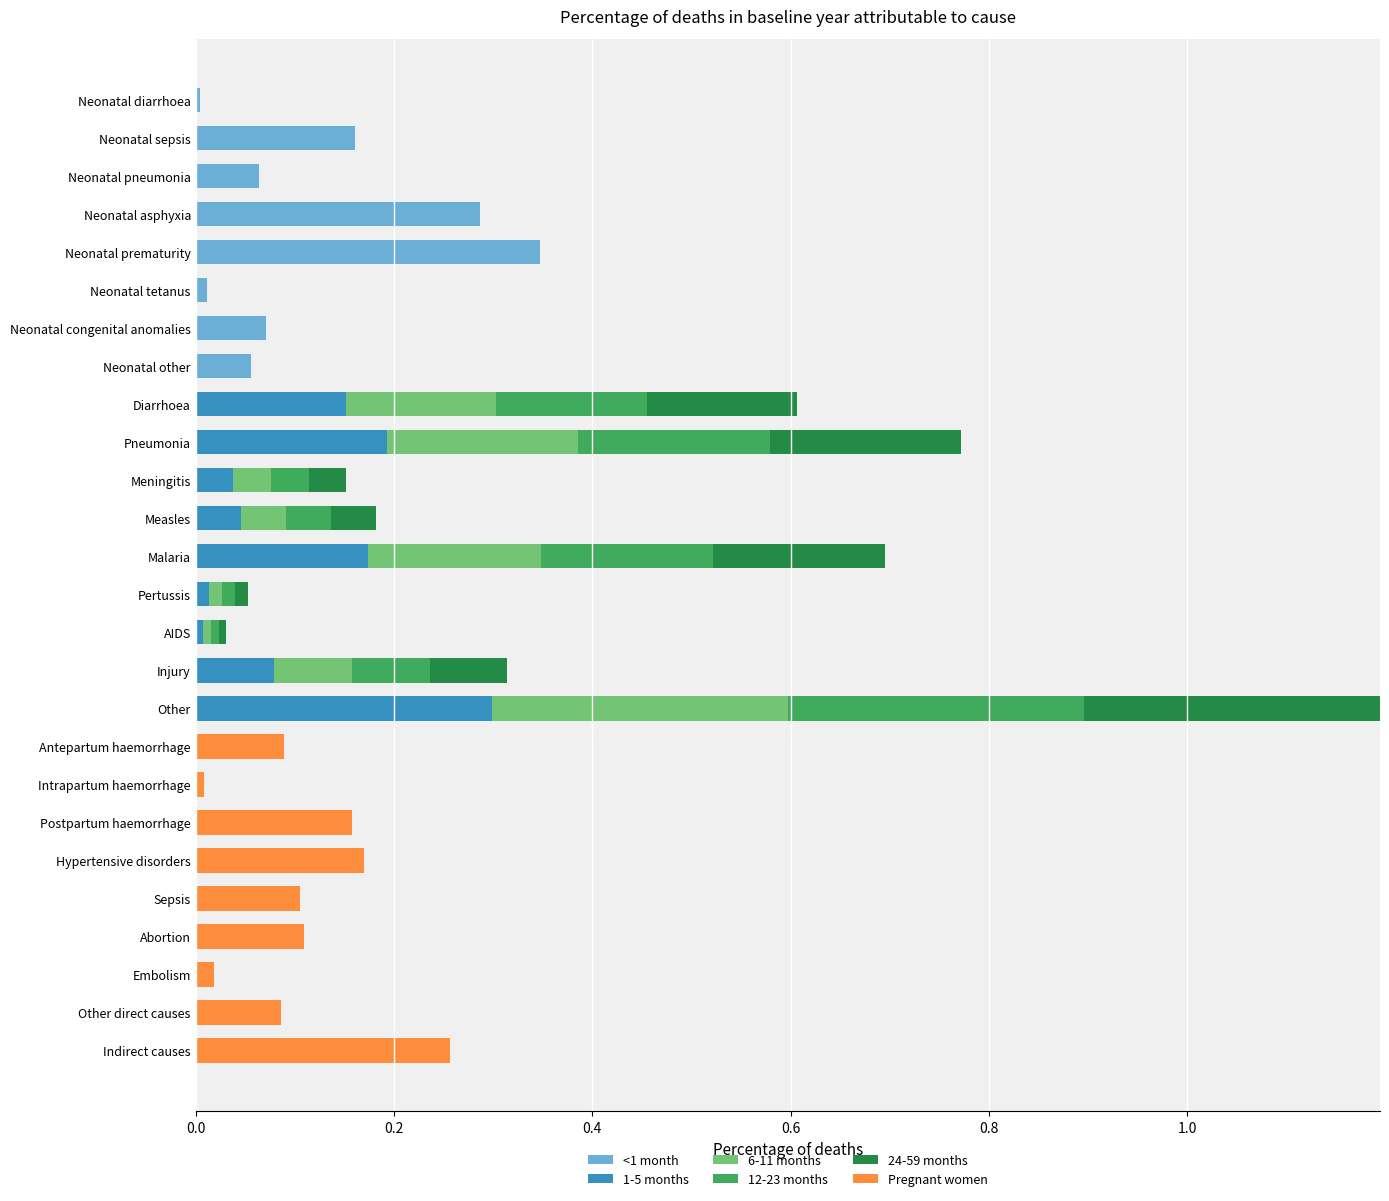

At which category is the sum across all series the highest?

Other